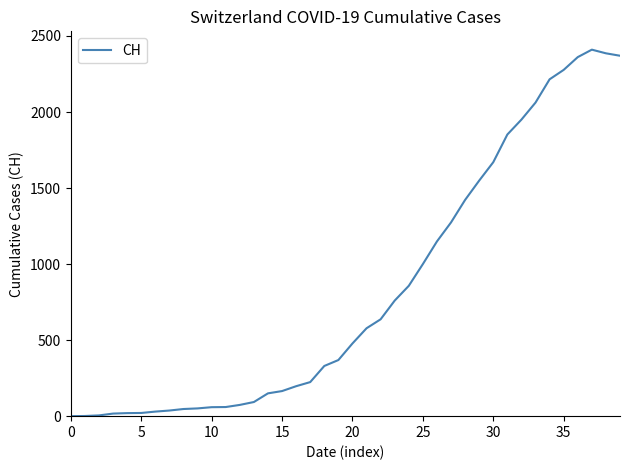

What is the difference between the maximum and minimum values?

2410